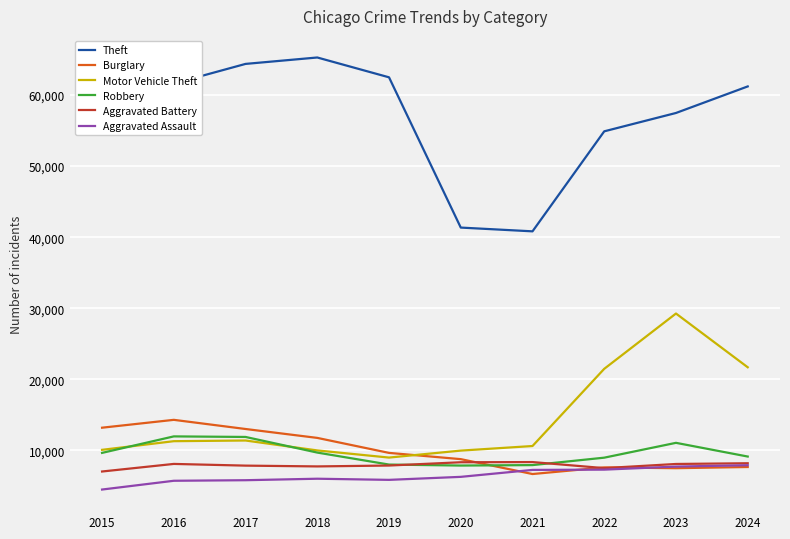

What is the sum of the Burglary values at 2017 and 2023?

20485